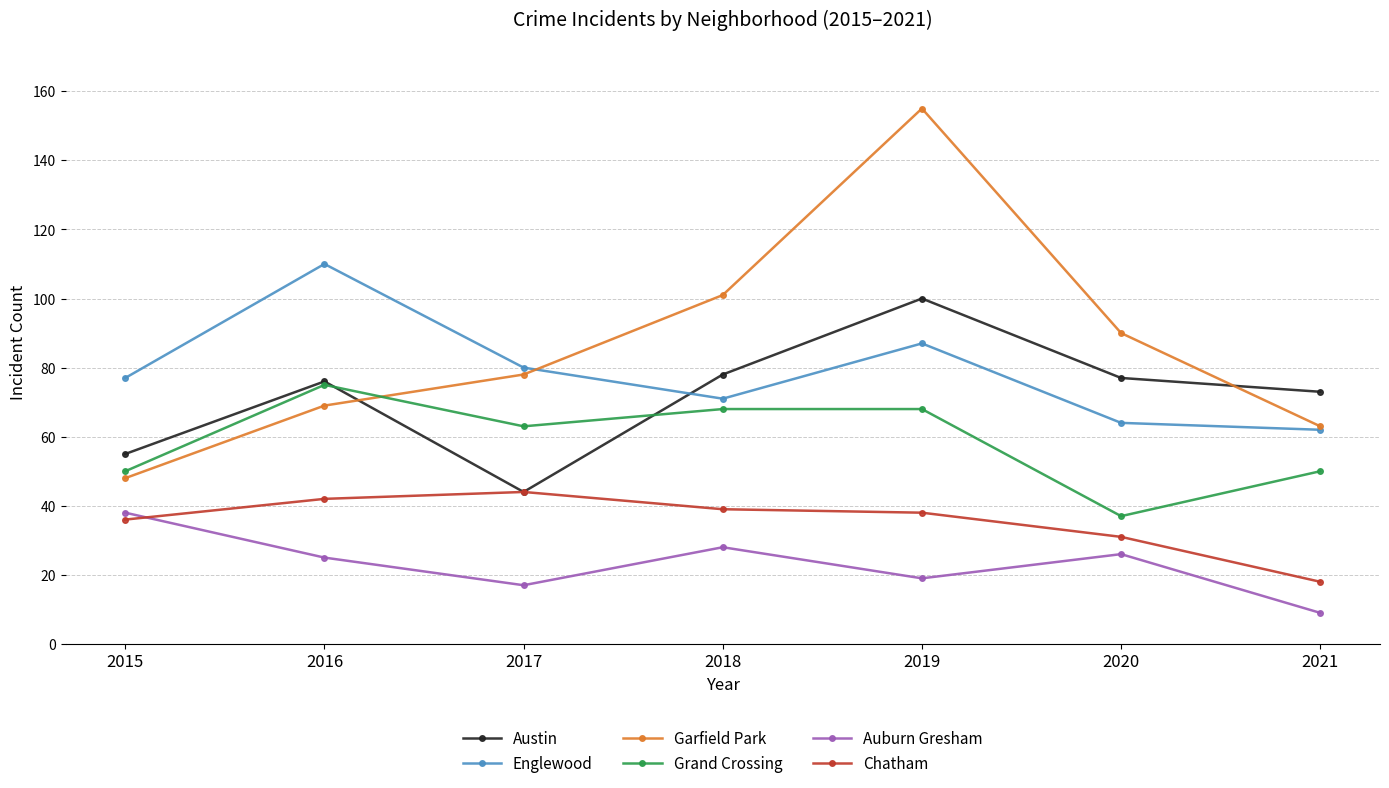

Which series has the largest total across all categories?

Garfield Park